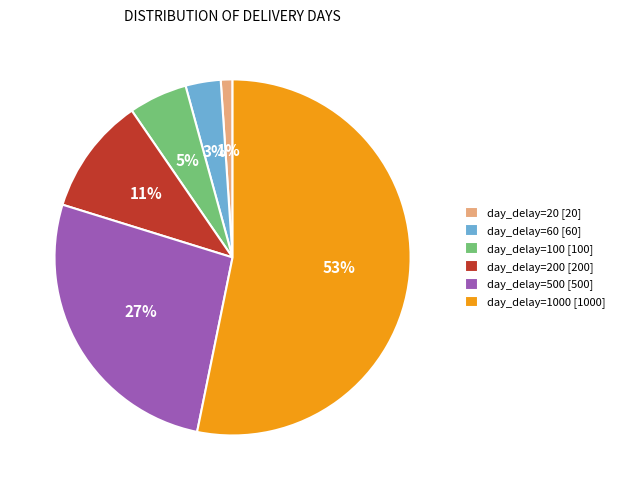

Between day_delay=60 [60] and day_delay=1000 [1000], which is larger?

day_delay=1000 [1000]